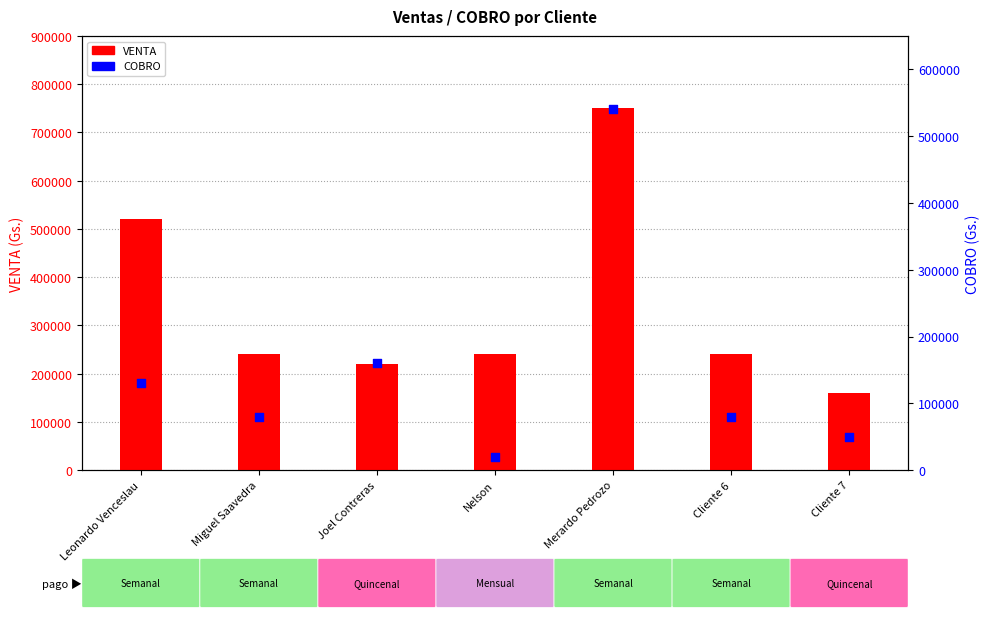

Which series has the widest spread of Y values?

VENTA